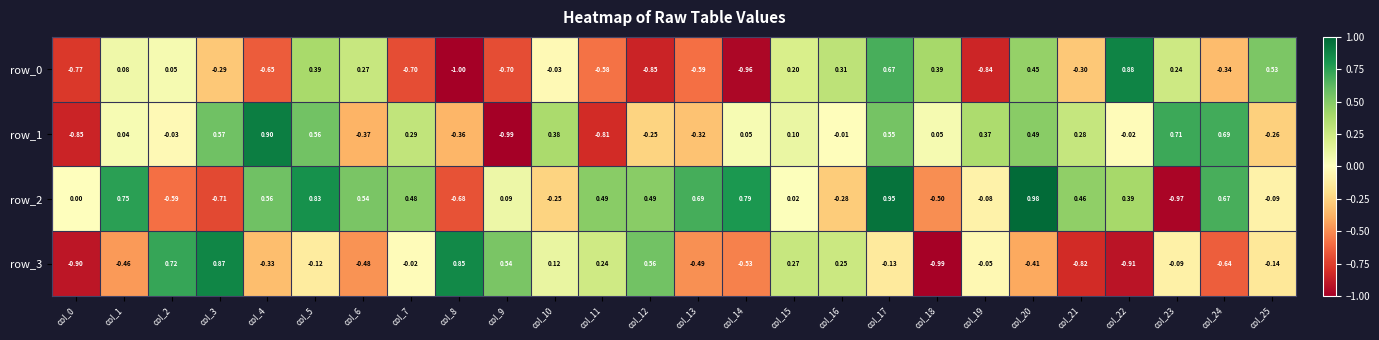

Is it true that row_0 equals -1.0 at col_8?

True